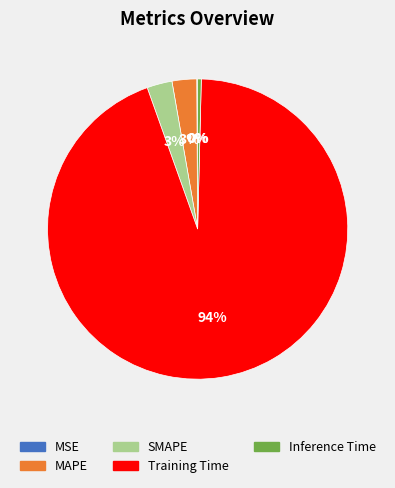

Is there any slice that represents more than half of the pie?

Yes